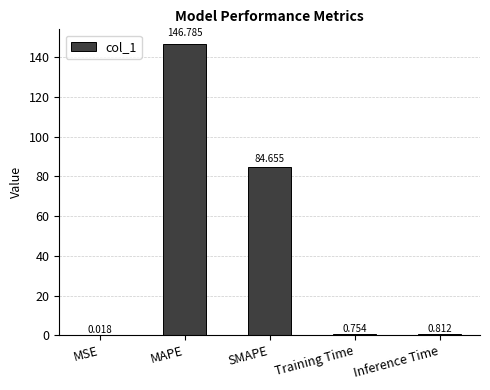

At which category does the chart reach its peak across all series?

MAPE